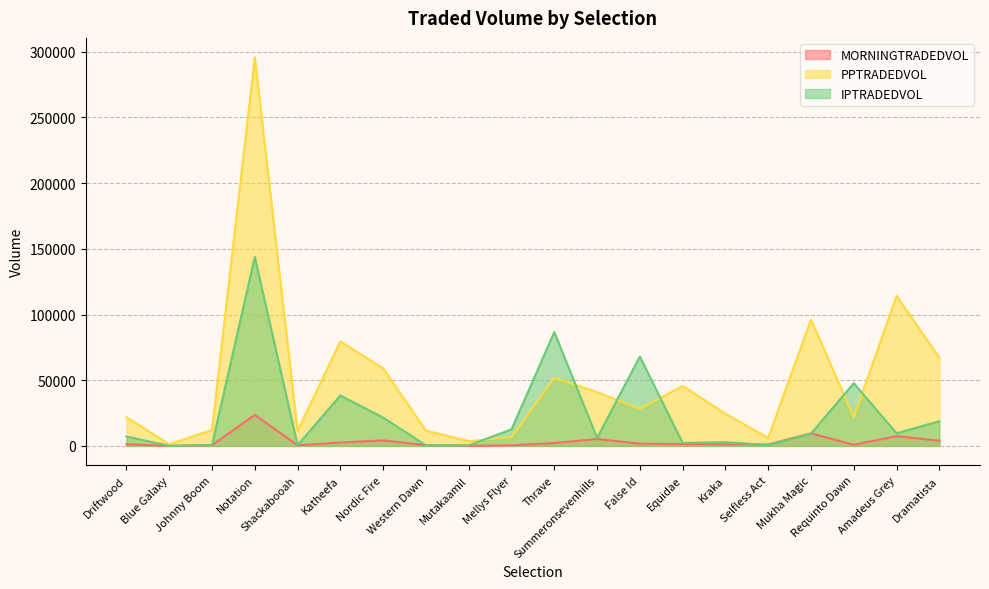

What position from the right is Nordic Fire?

14